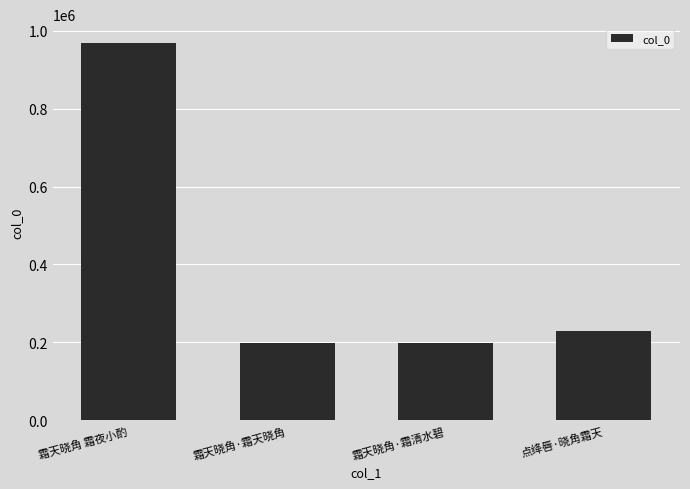

Where is the data nearest to the value 582699?

点绛唇·晓角霜天